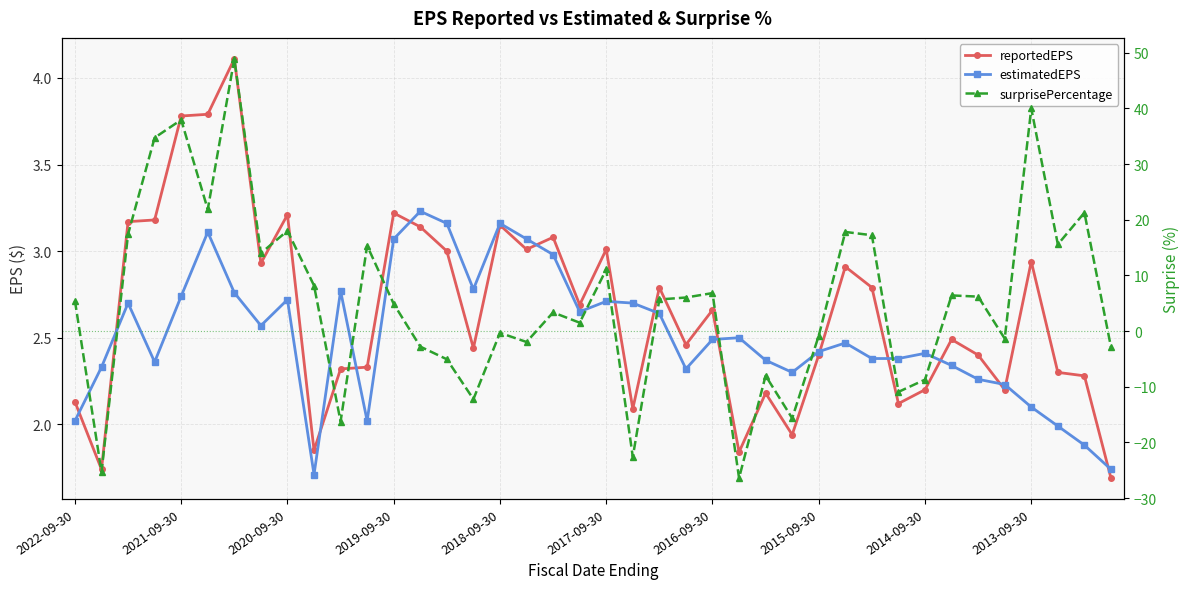

Which series has the largest total across all categories?

surprisePercentage